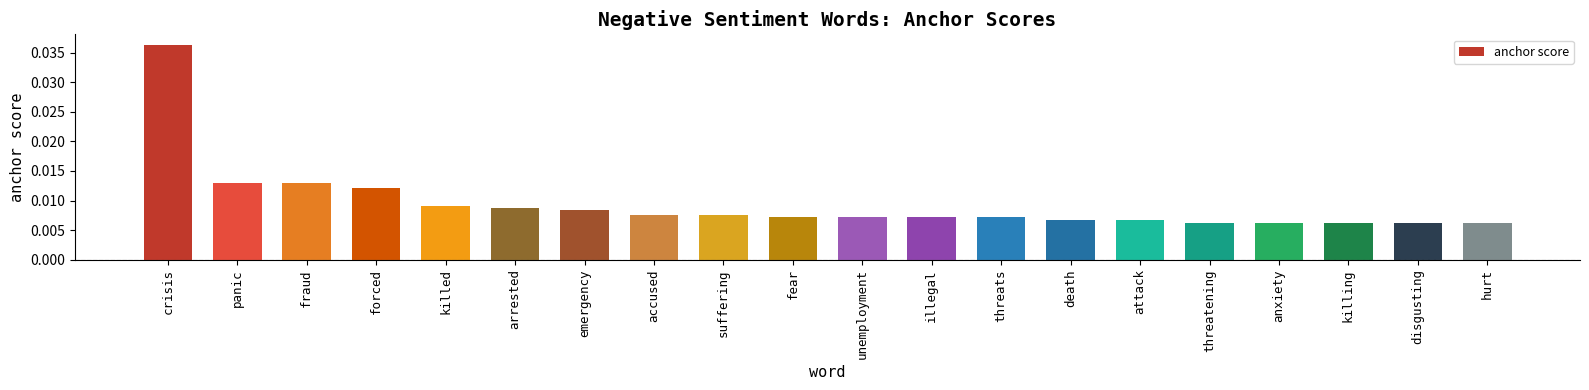

What is the label of the 10th bar from the right?

unemployment